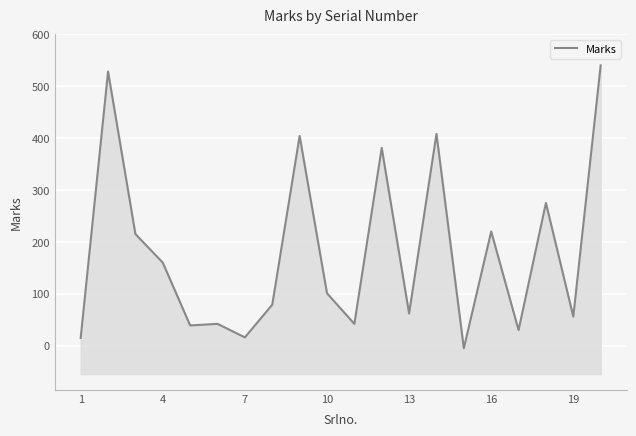

What is the smallest value displayed?

-5